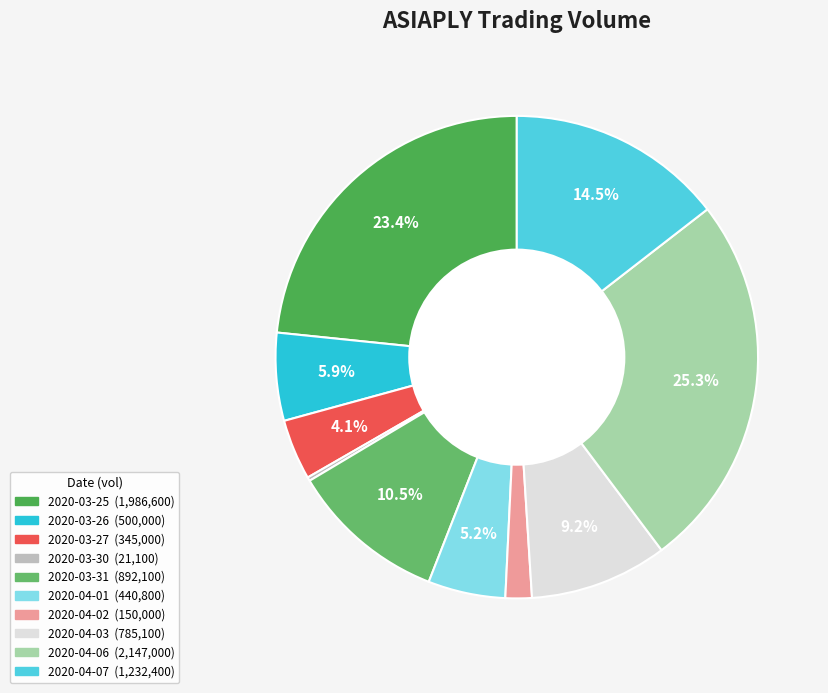

Rank the categories by value from highest to lowest.

2020-04-06, 2020-03-25, 2020-04-07, 2020-03-31, 2020-04-03, 2020-03-26, 2020-04-01, 2020-03-27, 2020-04-02, 2020-03-30